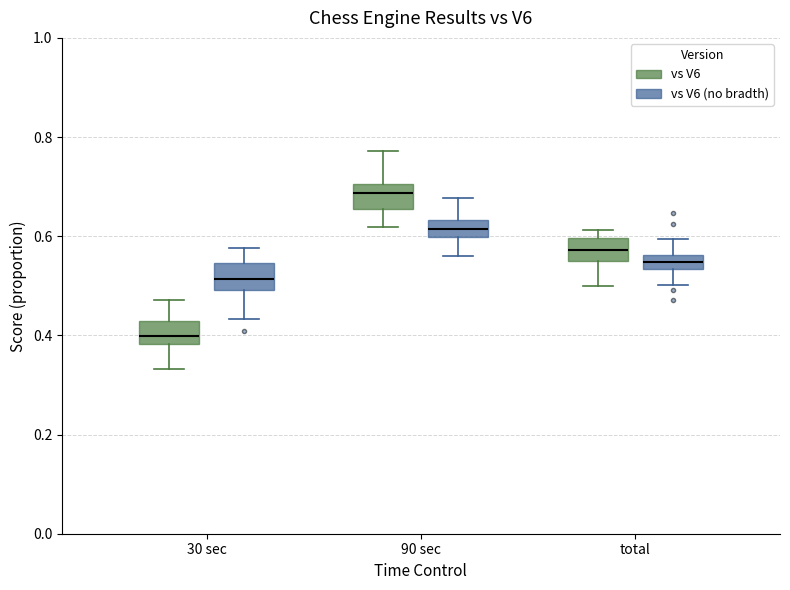

Which box has the lowest median line?

30 sec (vs V6)